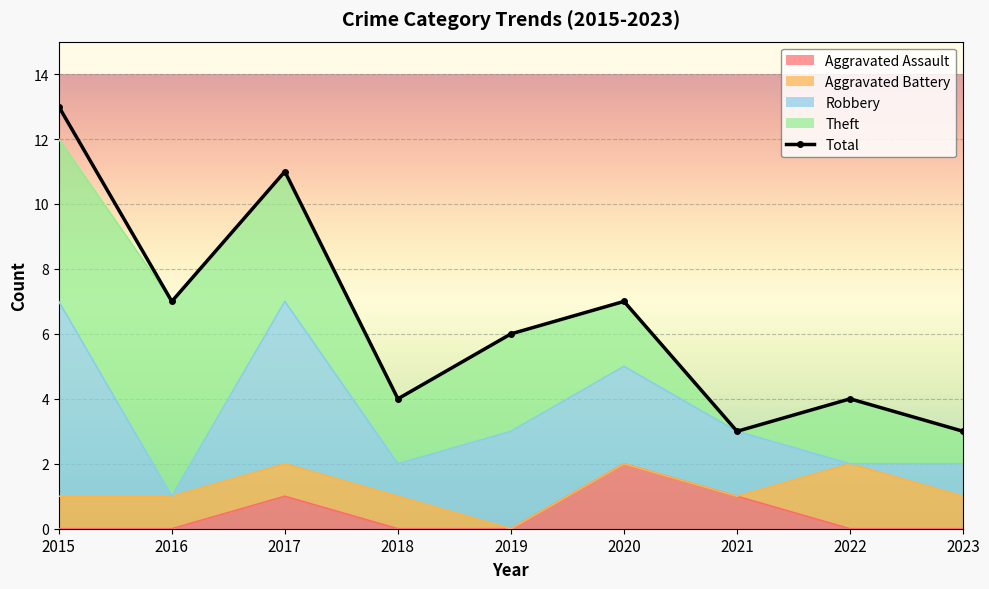

How many values are between 4 and 7?

5